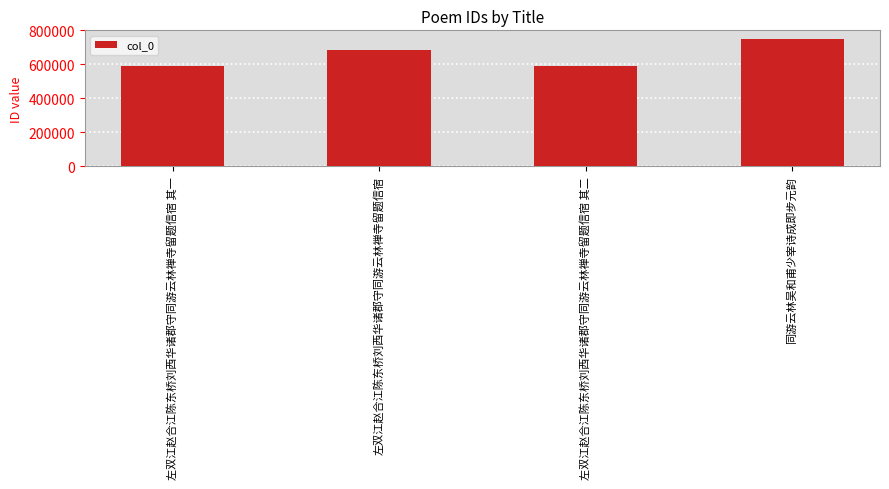

What is the sum of all values?

2609464